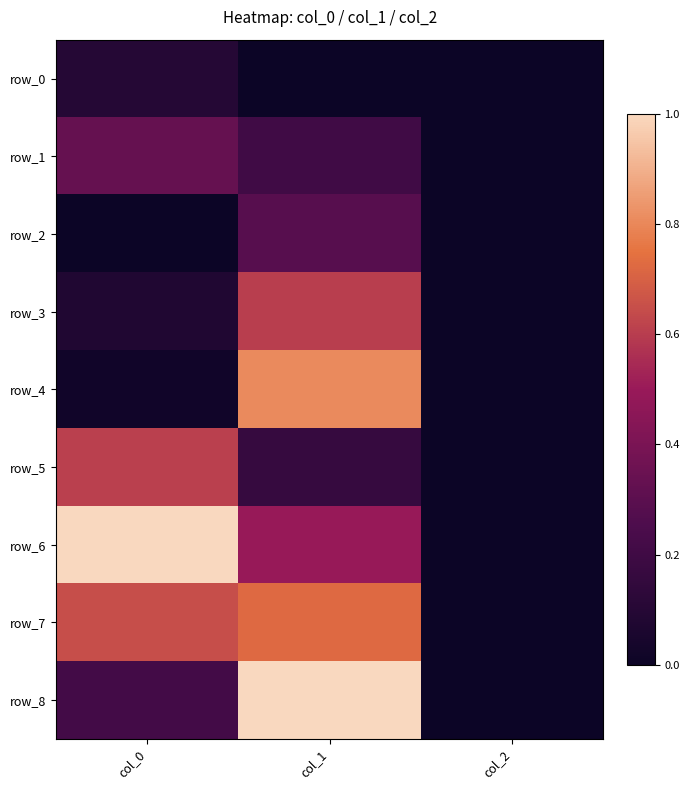

How many positive values does the row_5 series have?

2